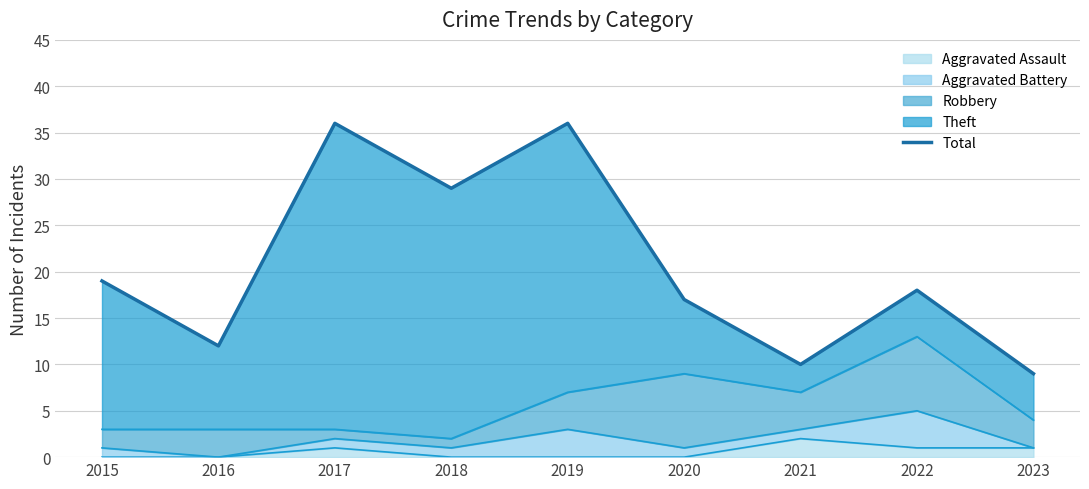

What is the value of the 9th point from the left?

9